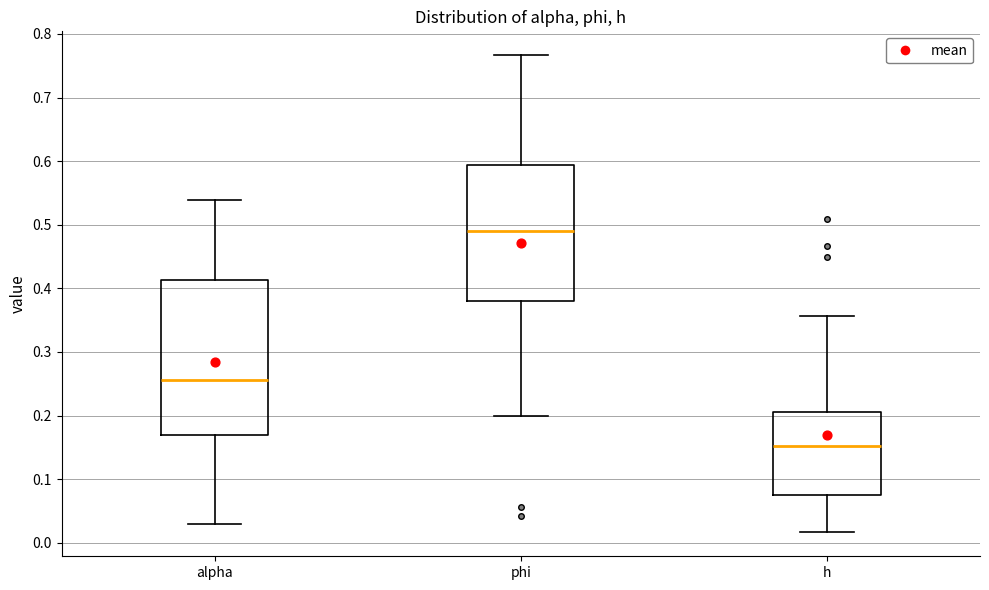

Comparing the boxes themselves (not the whiskers), which one is the tallest?

alpha